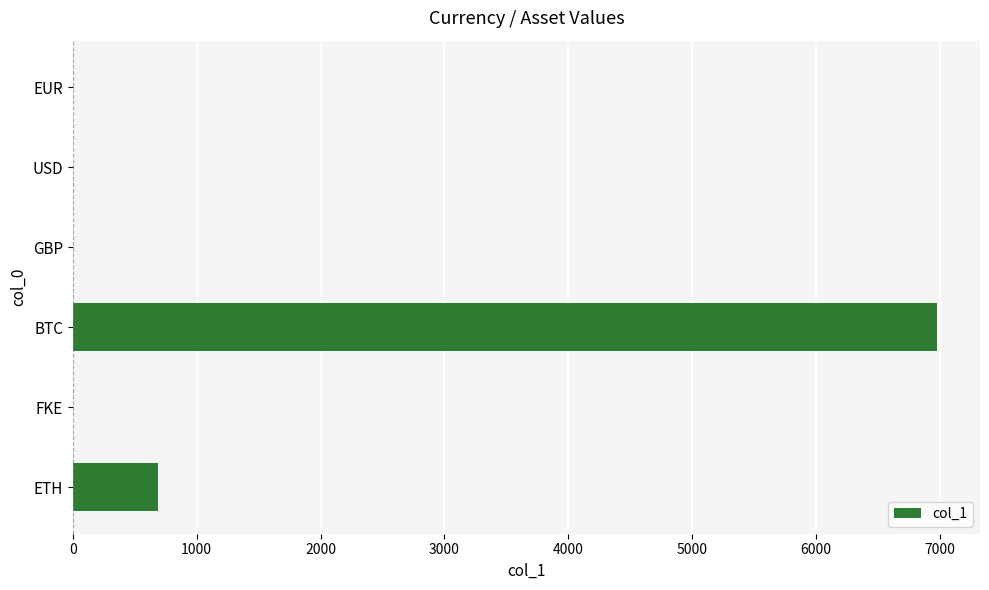

How many categories are shown in the chart?

6